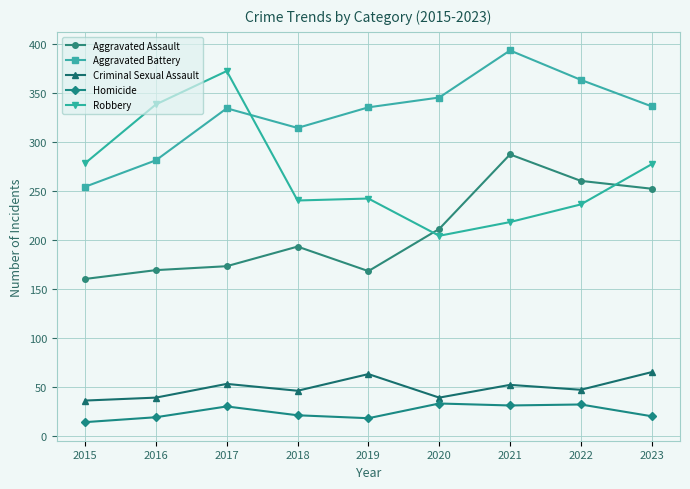

At which category does Homicide reach its first local peak?

2017